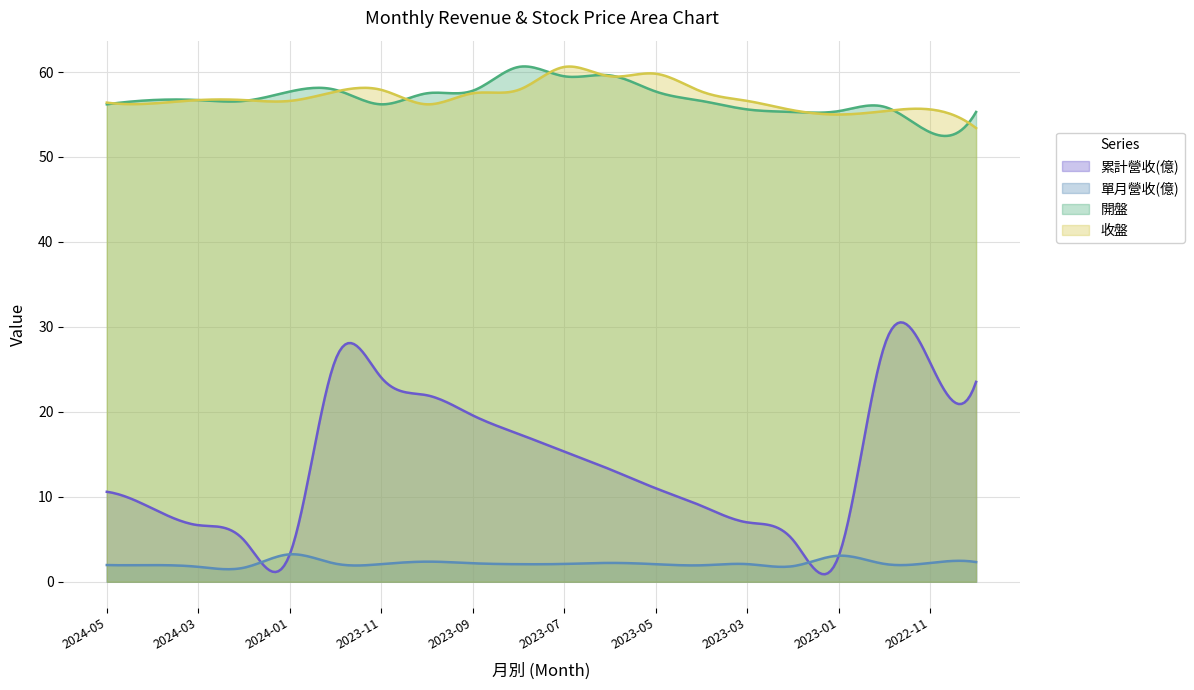

Is the value of 單月營收(億) at 2023-01 greater than the value of 累計營收(億) at 2024-04?

No